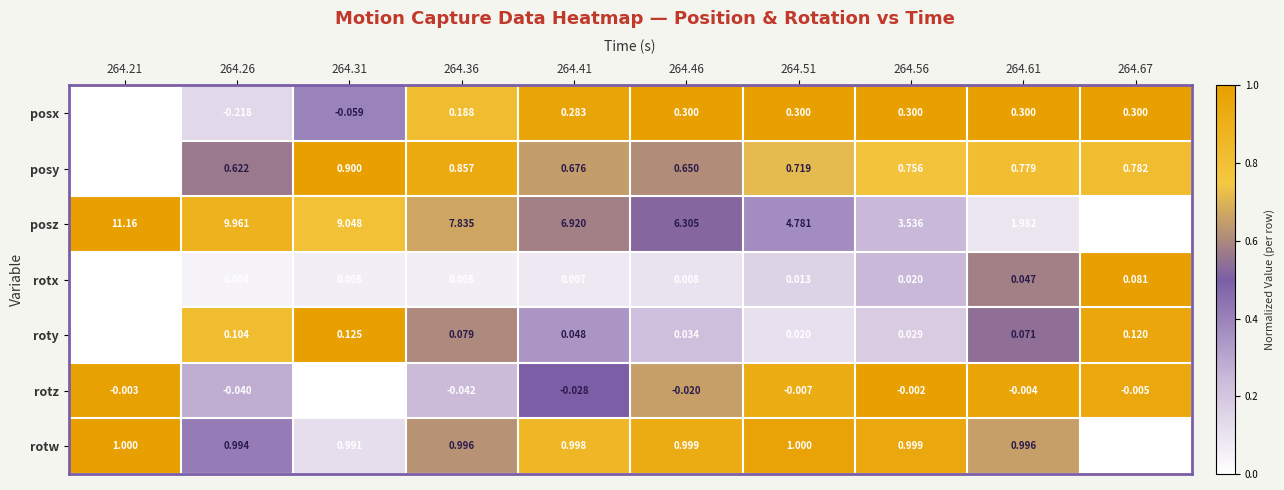

What is the total value across all series at 264.67?

3.3